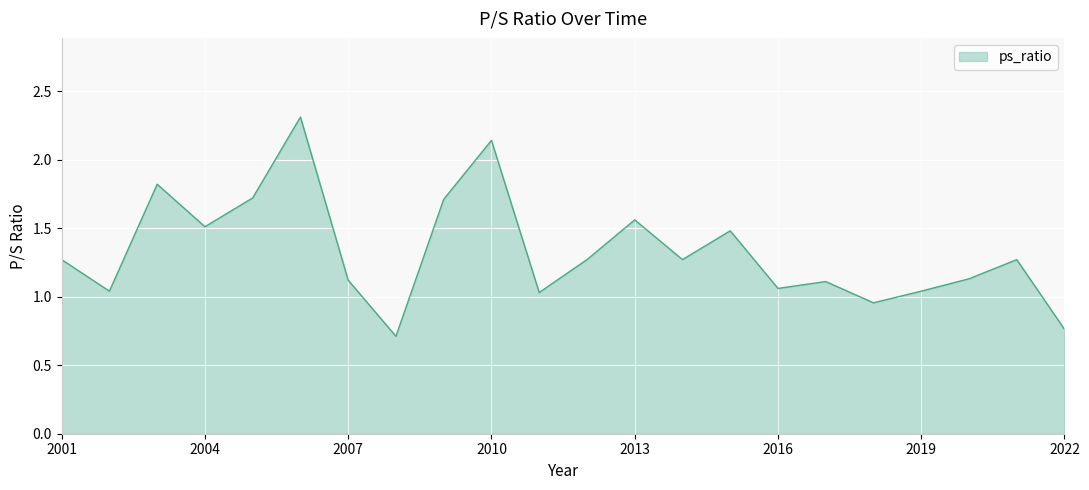

What is the greatest value displayed?

2.3